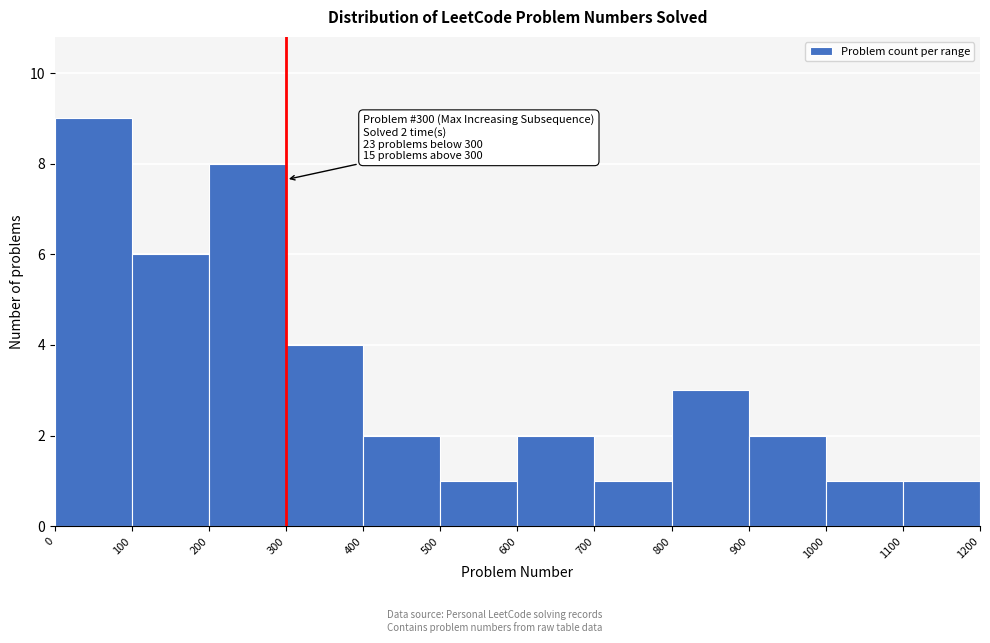

Which range on the x-axis has the tallest bar?

0 to 100